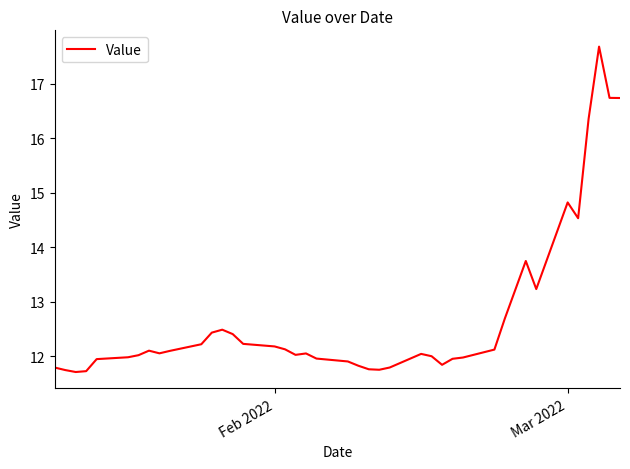

What is the difference between the maximum and minimum values?

6.0